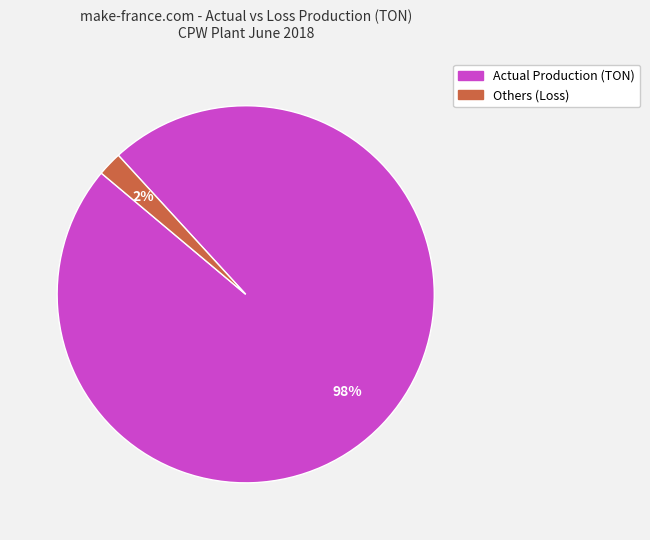

Is there a majority slice in this chart?

Yes